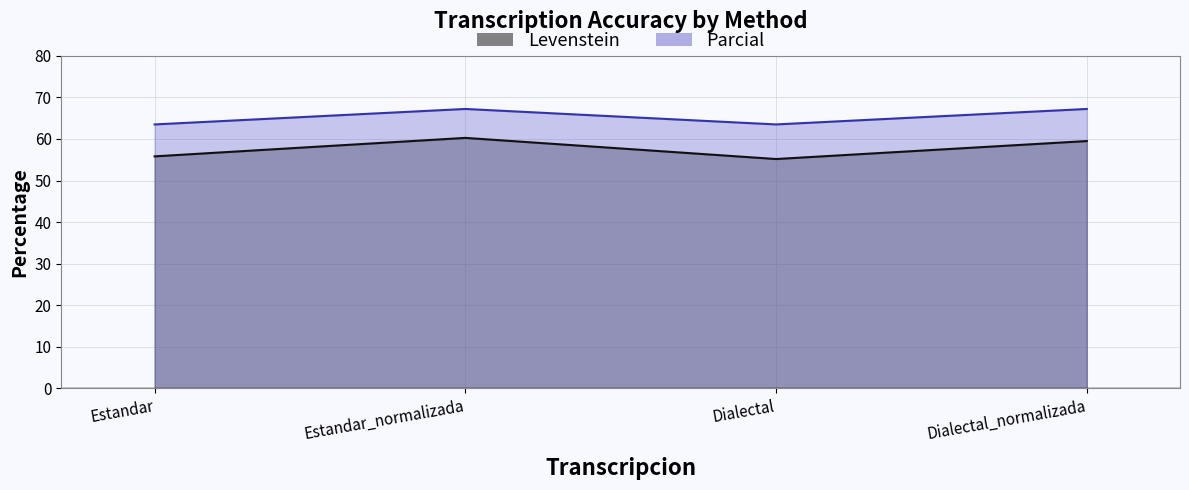

True or false: Levenstein and Parcial intersect in this chart.

False